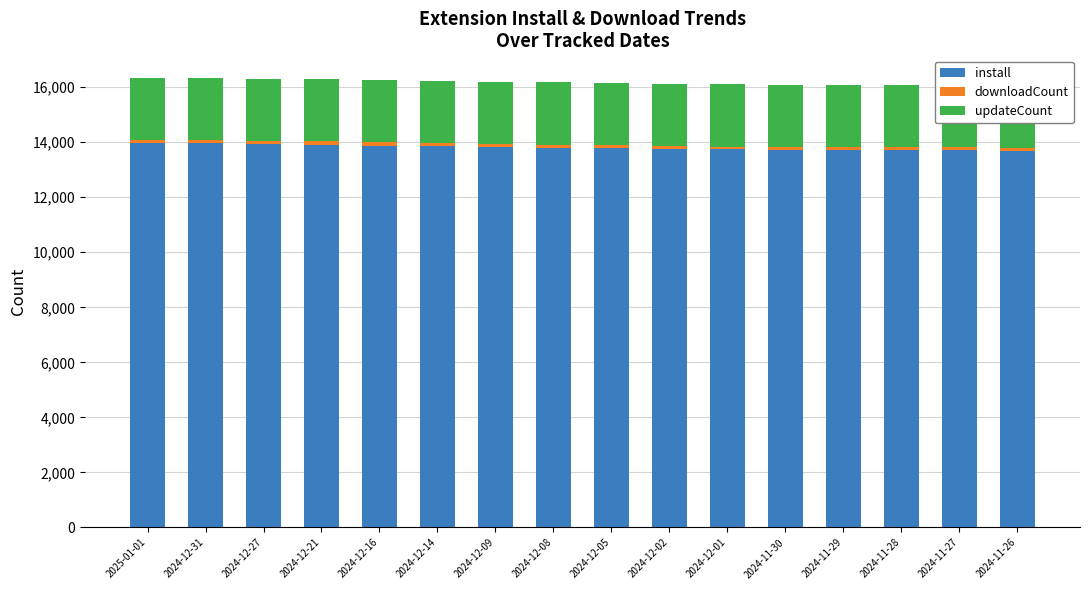

What is the total value across all series at 2024-11-27?

16065